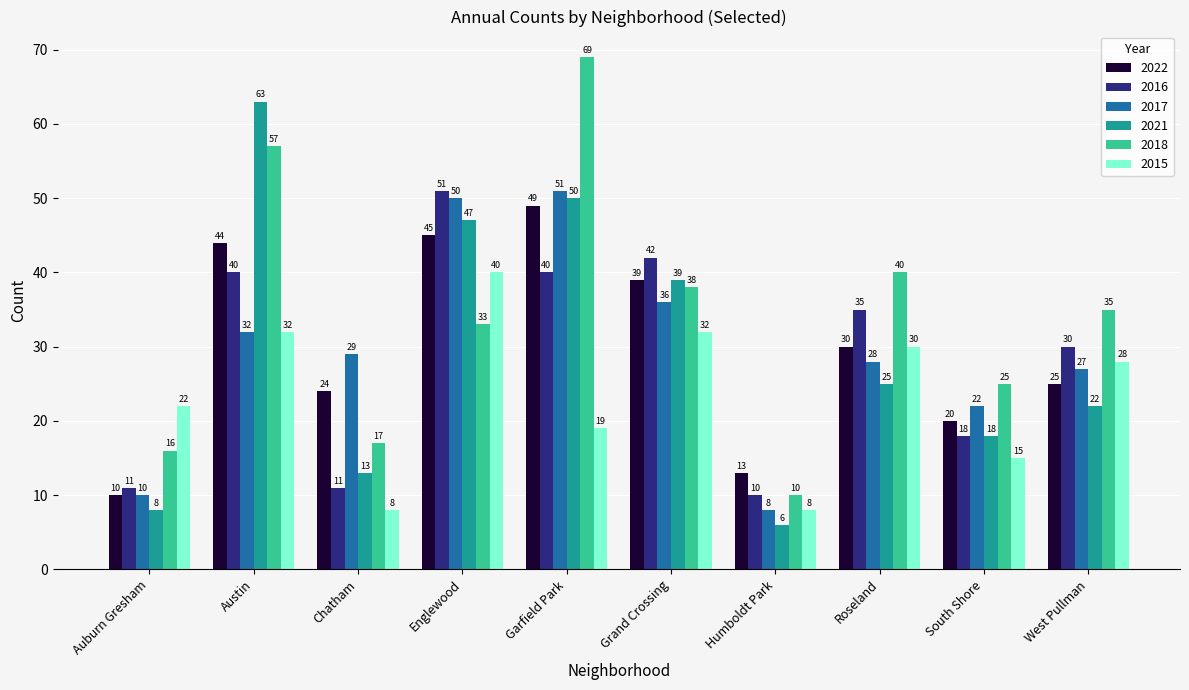

Is it true that 2017 equals 29 at Chatham?

True